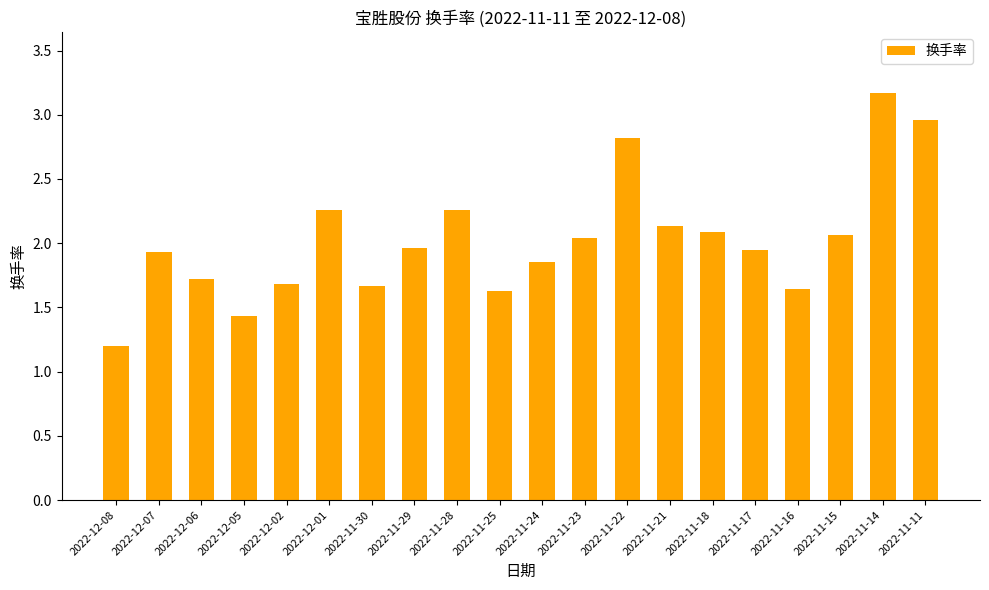

How many bars are there in total?

20